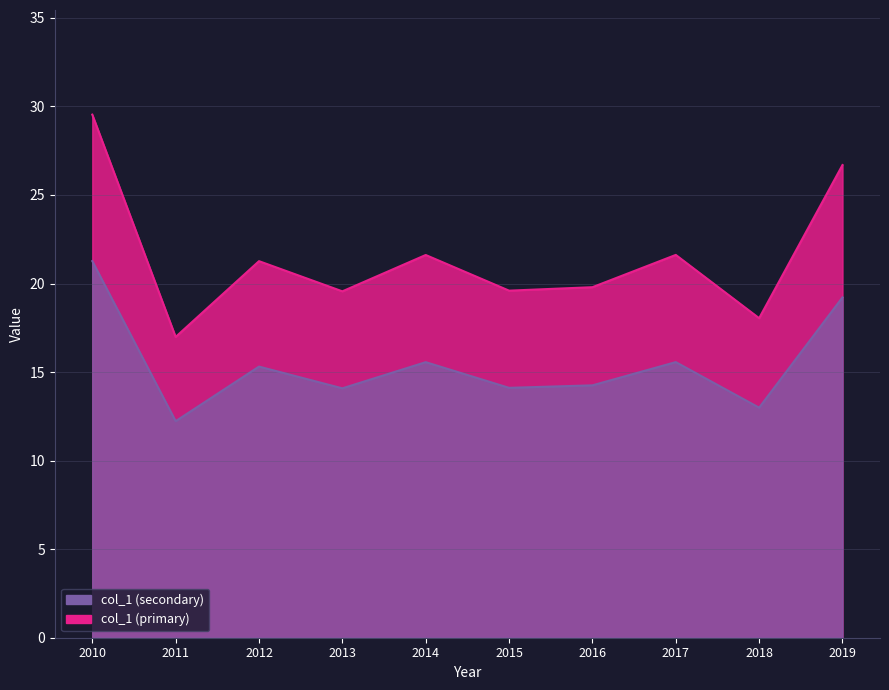

Read the value at 2013.

14.1